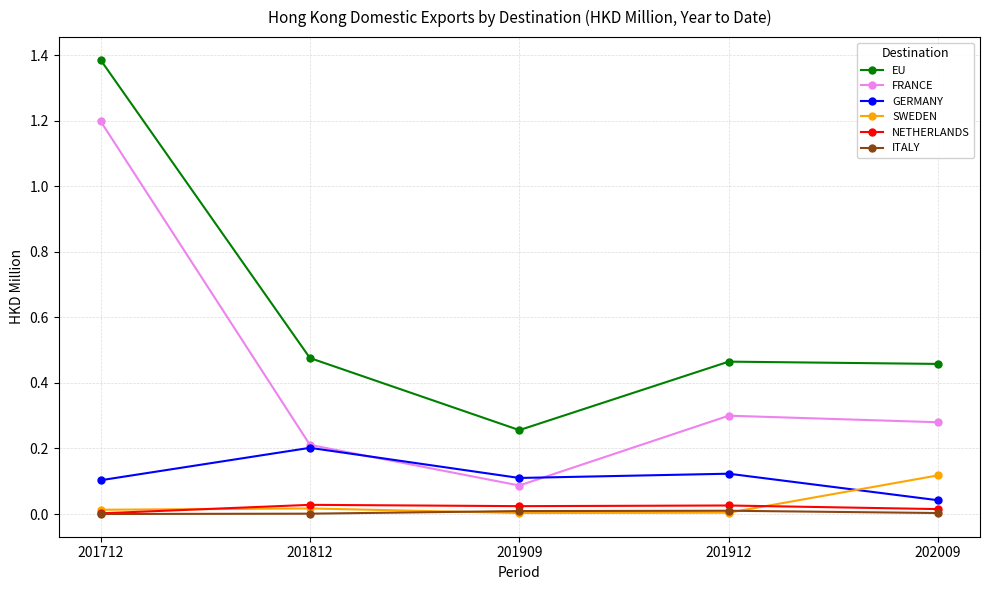

True or false: FRANCE and EU intersect in this chart.

False